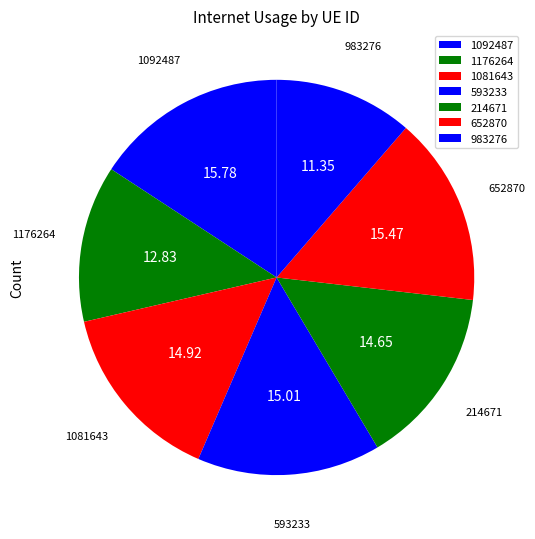

Which slice is the smallest?

983276